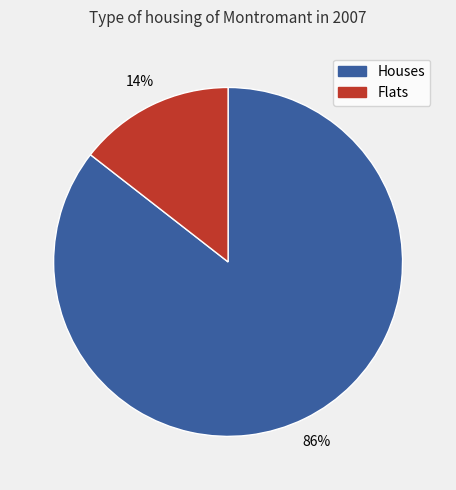

Is there a majority slice in this chart?

Yes